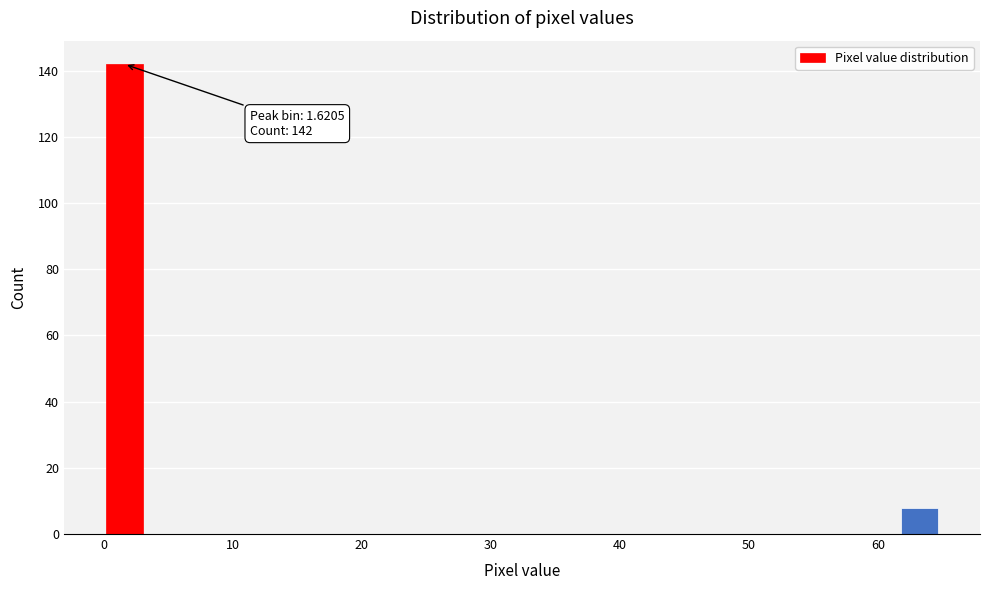

Read against the x-axis, roughly where is the centre of the tallest bar?

2